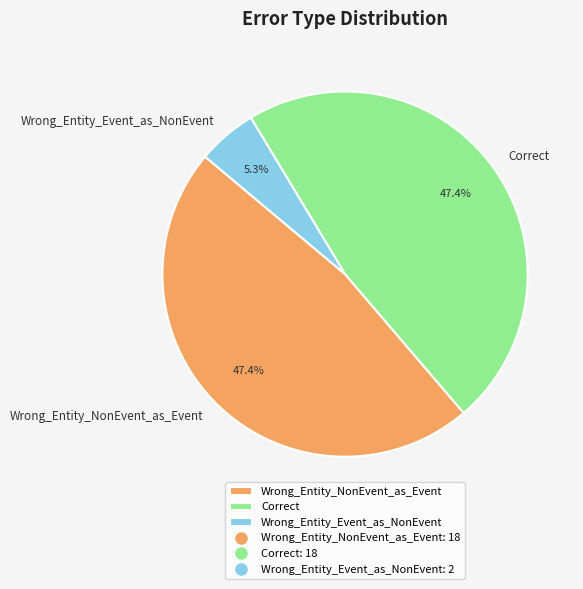

To the nearest percent, what is the difference between the largest and smallest slice percentages?

42%